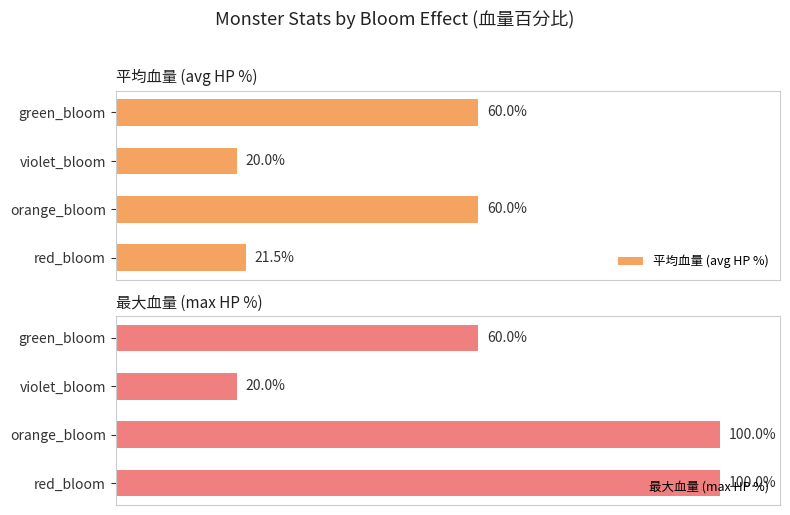

List the series in order of their peak value, highest first.

最大血量 (max HP %), 平均血量 (avg HP %)